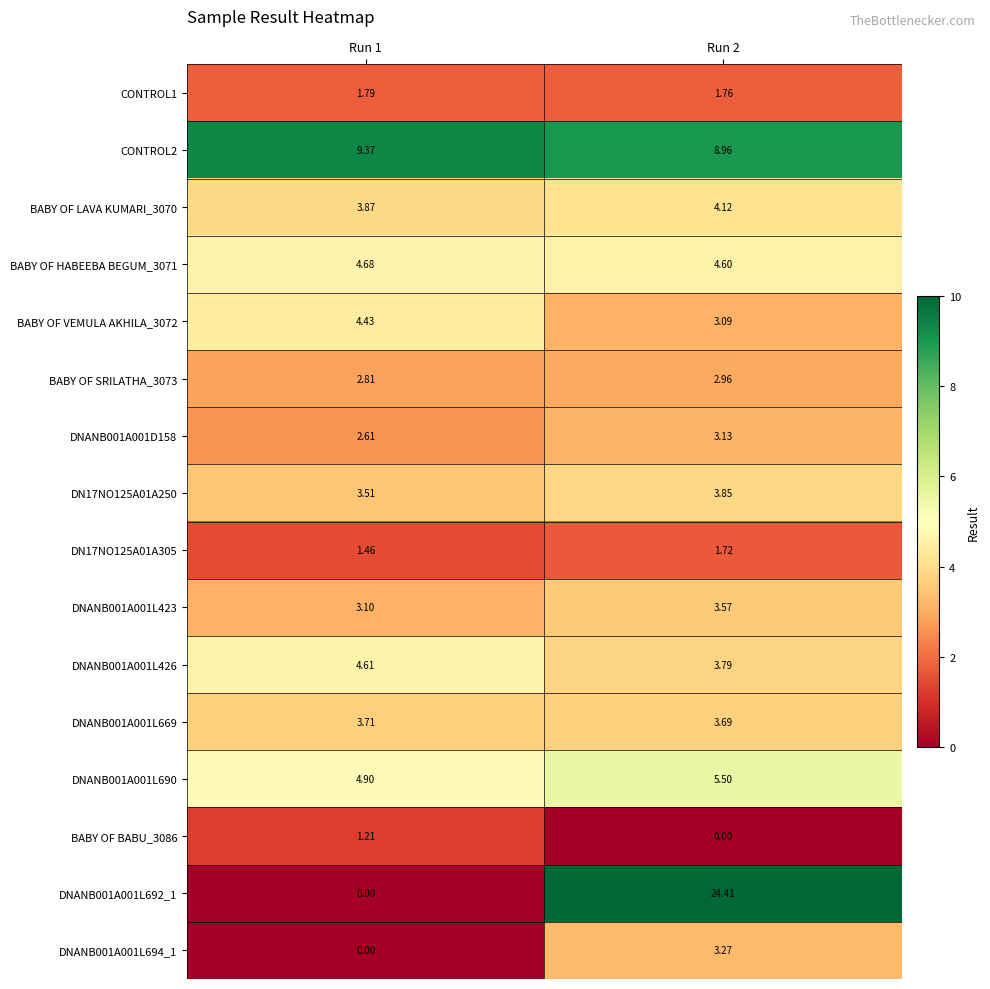

Is the value of DNANB001A001L694_1 at Run 1 greater than the value of CONTROL2 at Run 1?

No